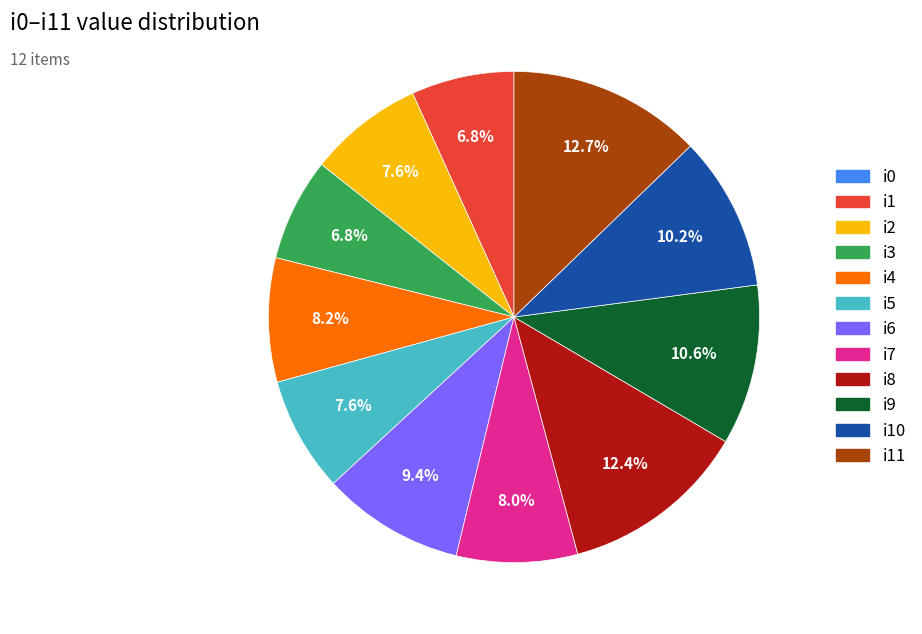

Does any single category account for the majority?

No